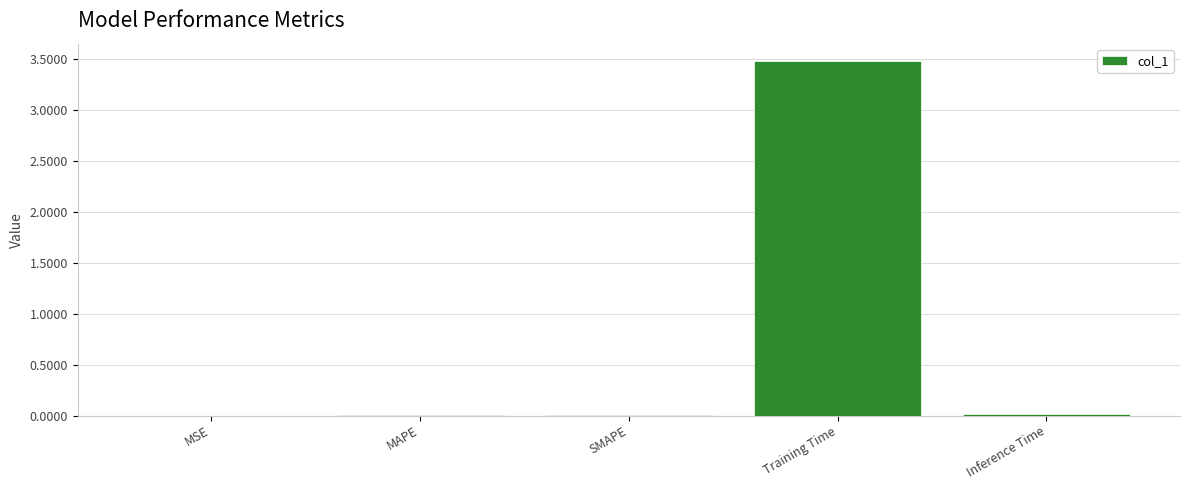

The value at MSE is 0.0. True or false?

True